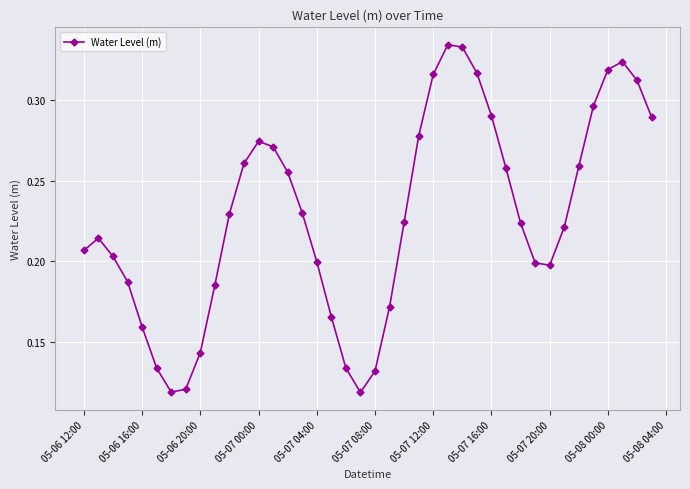

What is the sum of all values?

9.1